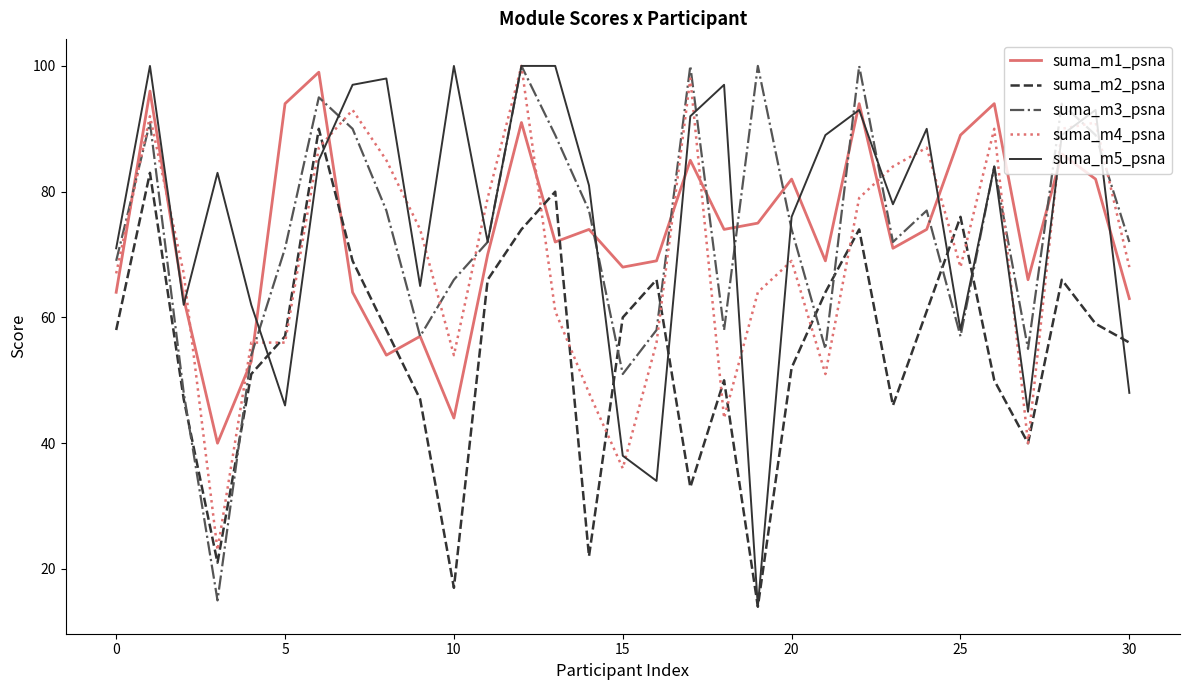

How many interior local valleys does the suma_m1_psna series have?

9